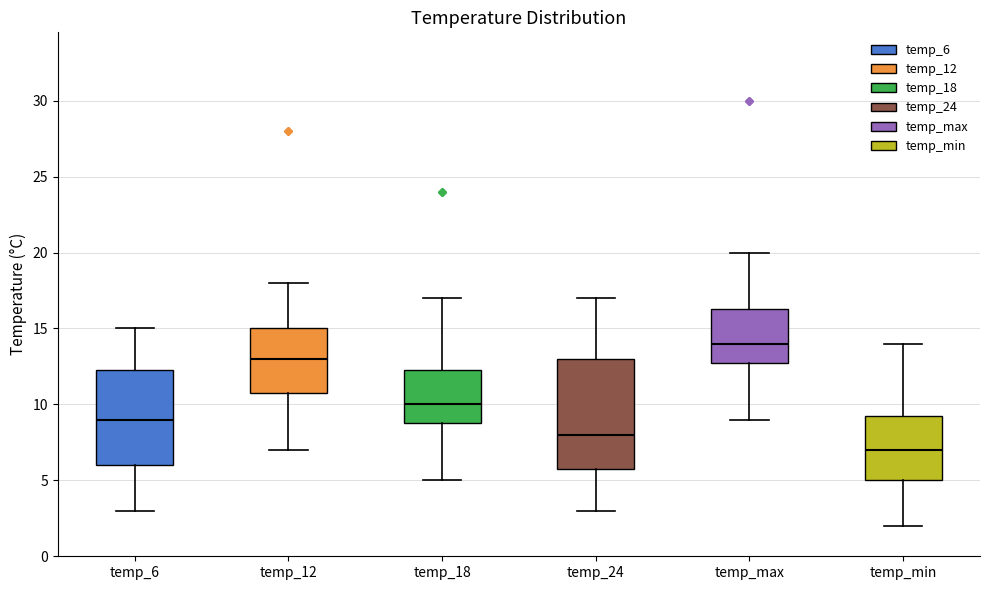

Reading left to right, read every box against the y-axis: the position of its median line, the range the box covers, and the ends of its whiskers. The values are not printed on the chart, so give them approximately, as read against the axis.

temp_6: median 9.0, box 6.0 to 12.5, whiskers 3.0 to 15.0
temp_12: median 13.0, box 11.0 to 15.0, whiskers 7.0 to 18.0
temp_18: median 10.0, box 9.0 to 12.5, whiskers 5.0 to 17.0
temp_24: median 8.0, box 6.0 to 13.0, whiskers 3.0 to 17.0
temp_max: median 14.0, box 13.0 to 16.5, whiskers 9.0 to 20.0
temp_min: median 7.0, box 5.0 to 9.5, whiskers 2.0 to 14.0